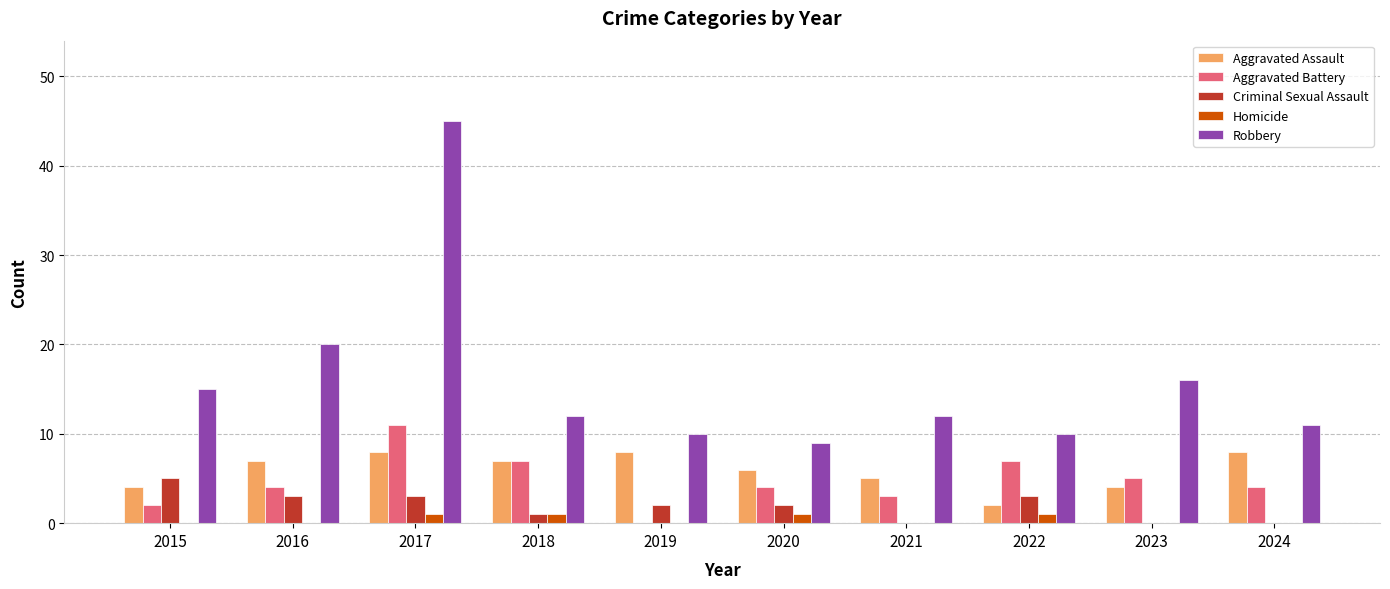

What is the sum of all Homicide values?

4